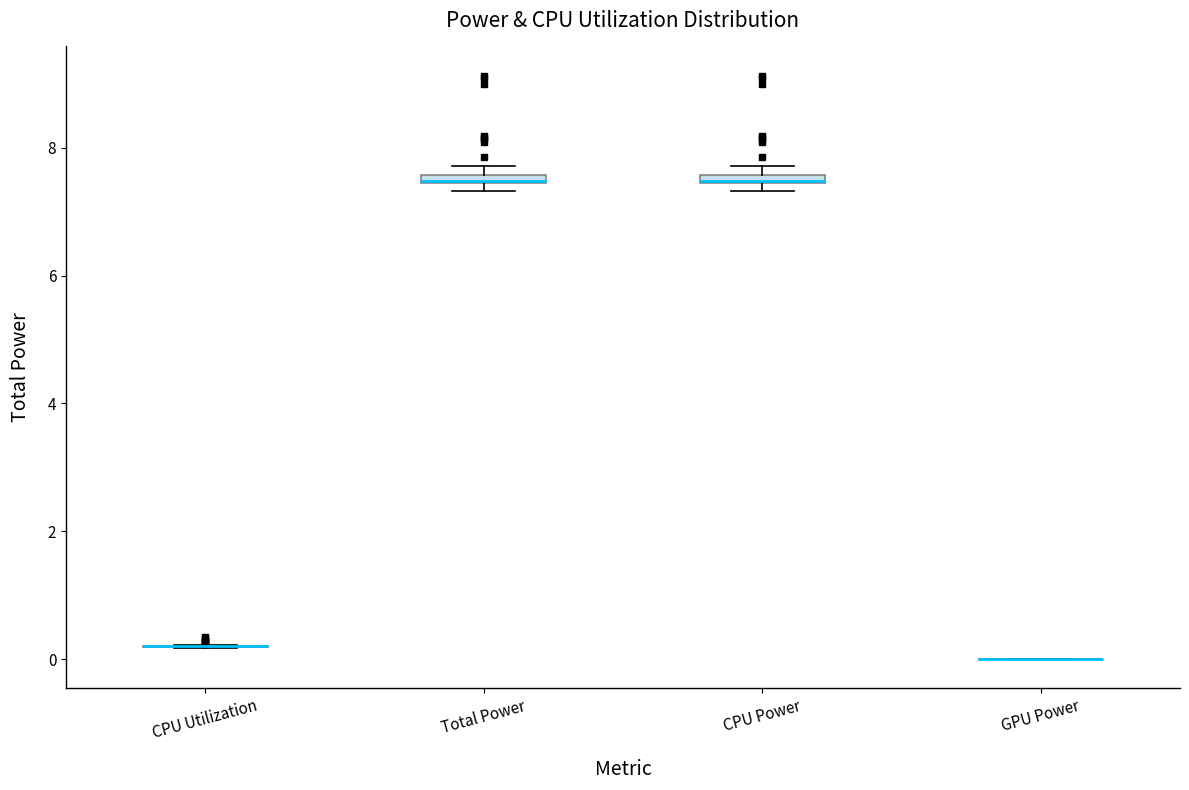

Where is the lower edge of the box for CPU Power on the y-axis? The values are not printed on the chart, so give them approximately, as read against the axis.

7.4